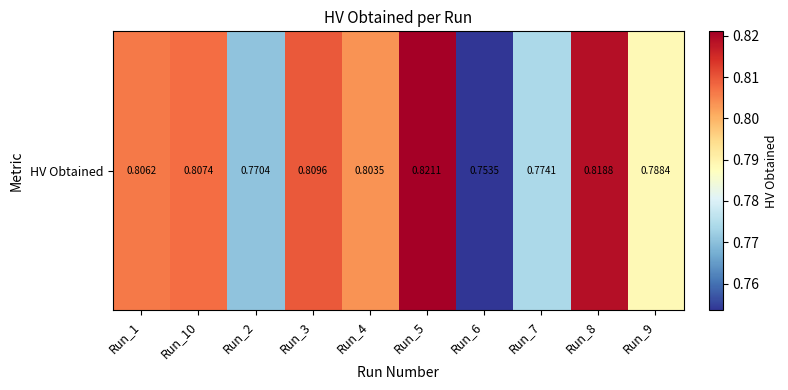

List the labels in order of value, largest first.

Run_5, Run_8, Run_3, Run_10, Run_1, Run_4, Run_9, Run_7, Run_2, Run_6